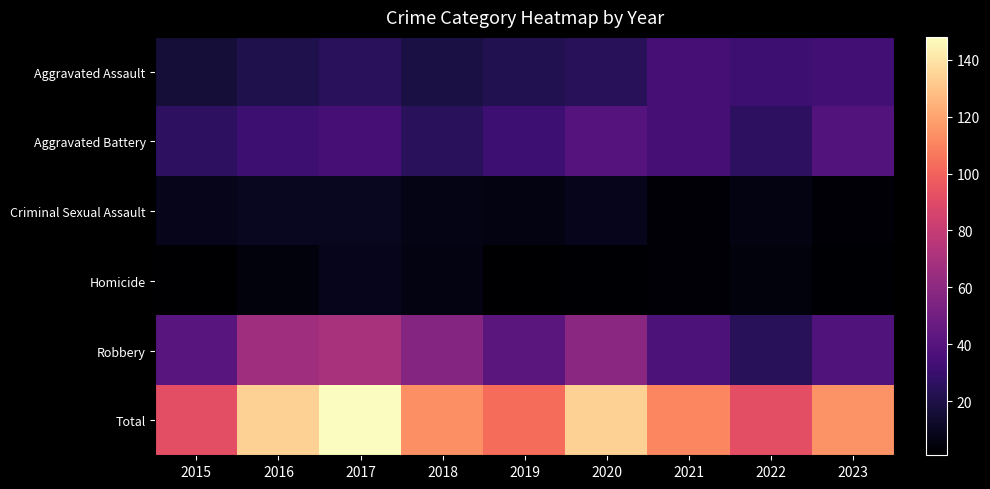

How many series are shown in this chart?

6